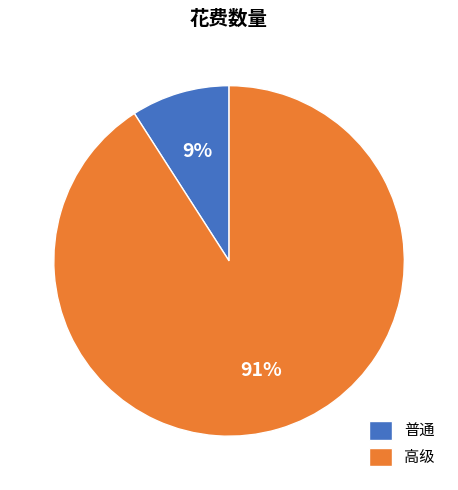

Which has a higher value, 普通 or 高级?

高级